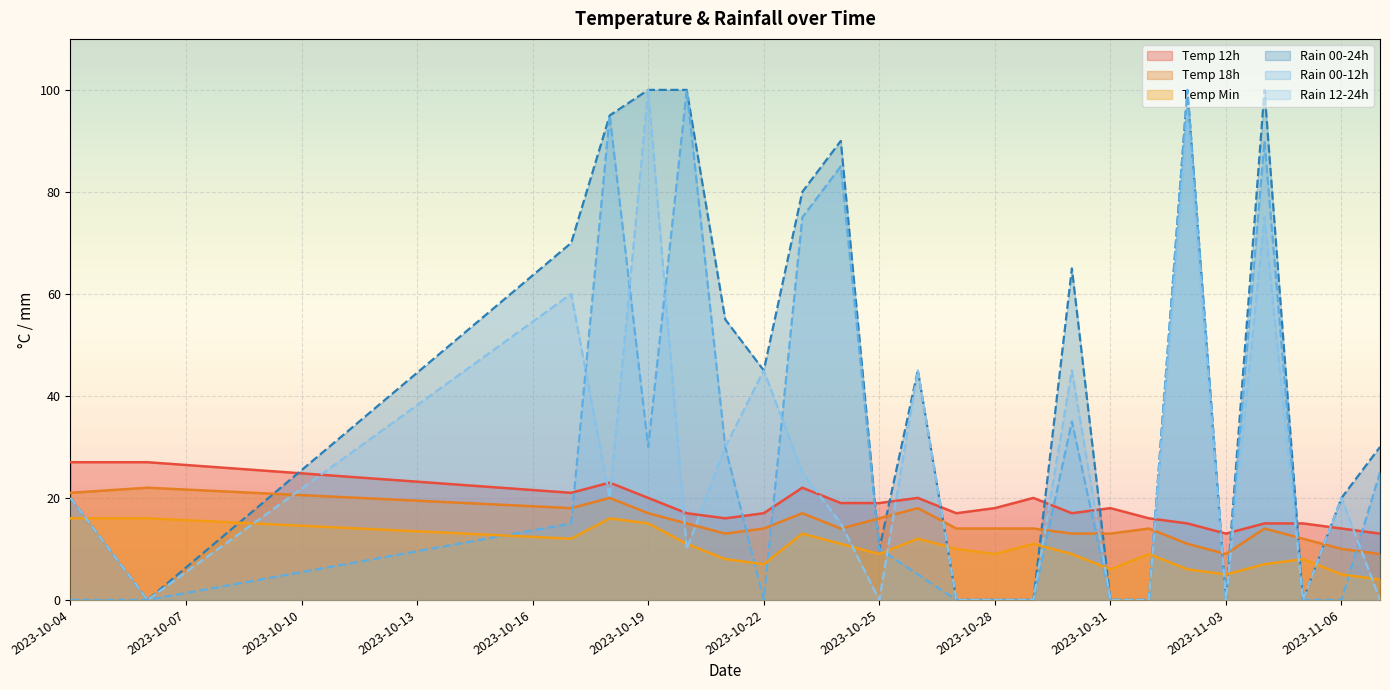

What is the value of the rain_12-24 point at the 9th from the left?

25